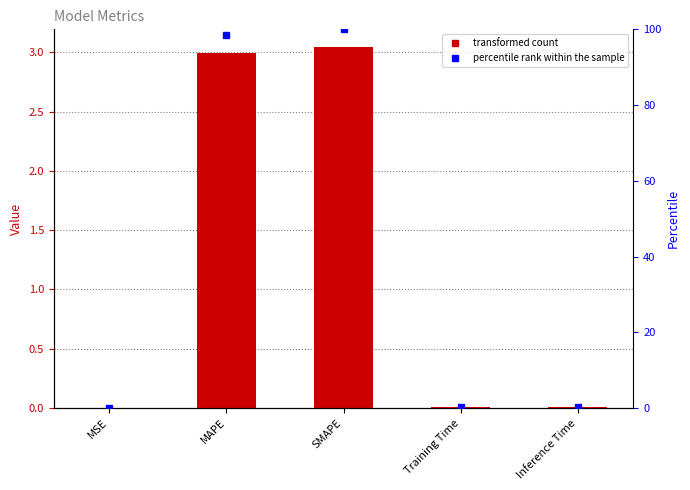

Between MAPE and SMAPE, which series saw the biggest shift?

percentile rank within the sample